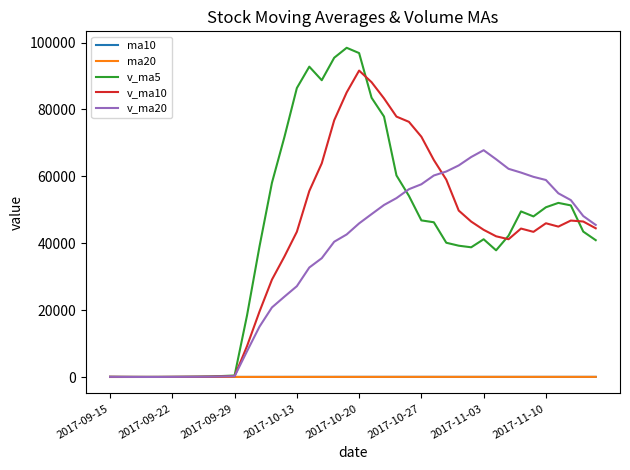

Which series has the widest spread of values?

v_ma5